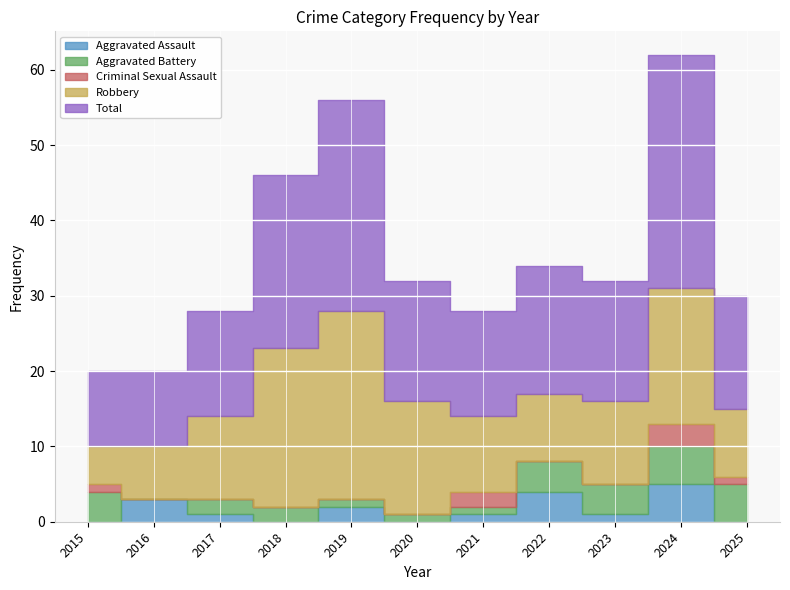

How many lines are shown in the chart?

5